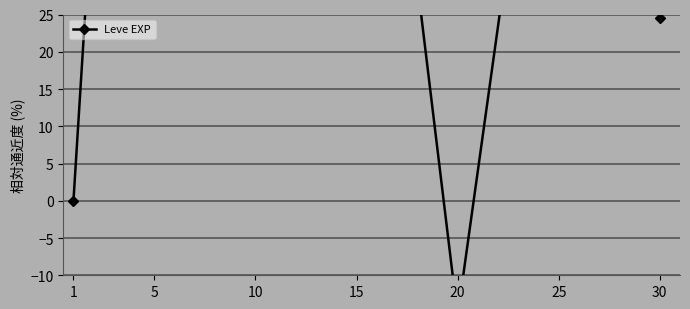

Reading left to right, what are all the values shown in this chart?

1=0.0	5=173.5	10=334.2	15=96.7	20=-15.4	25=81.8	30=24.5